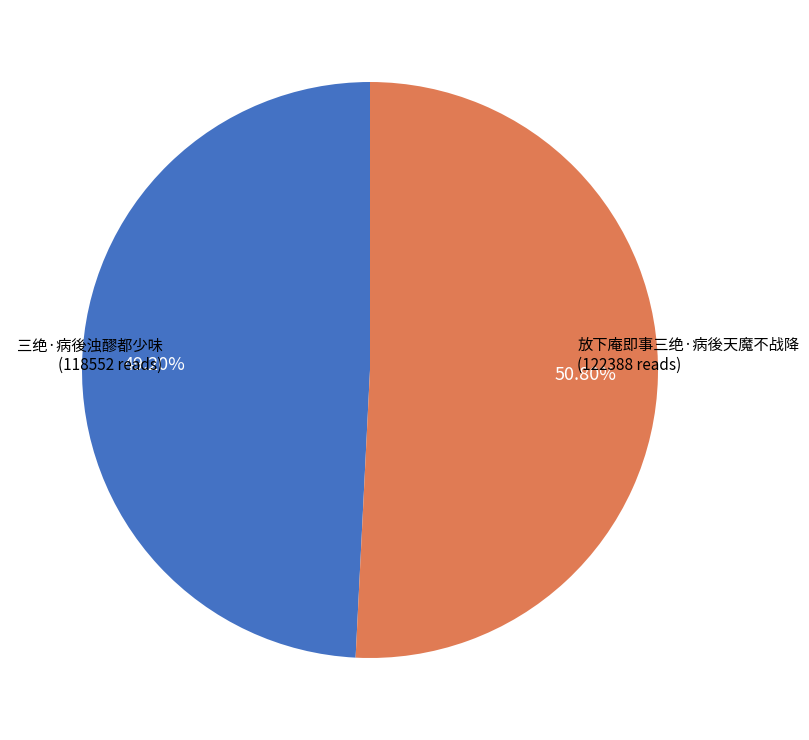

Approximately how many times larger is the value at 三绝·病後浊醪都少味 compared to 放下庵即事三绝·病後天魔不战降?

1.0